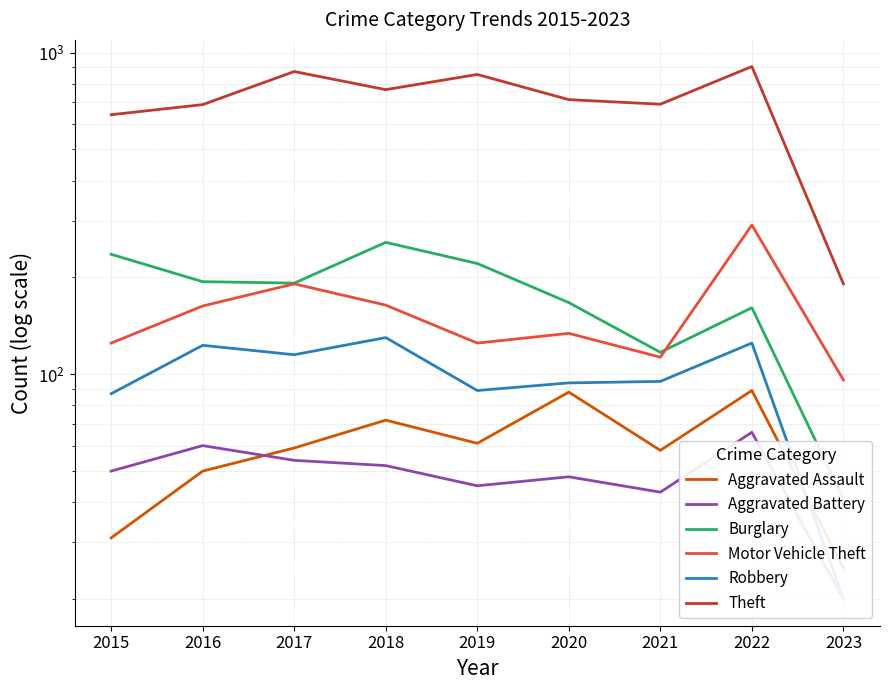

Rank the series at 2015 from lowest to highest value.

Aggravated Assault, Aggravated Battery, Robbery, Motor Vehicle Theft, Burglary, Theft